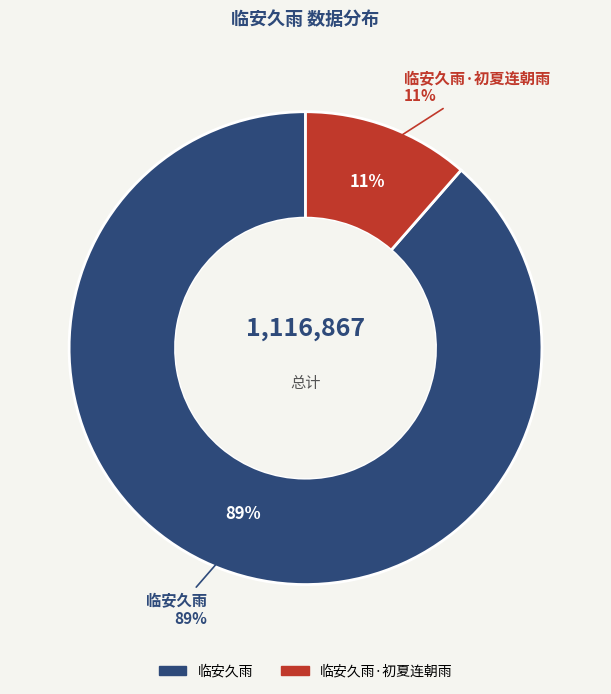

To the nearest percent, what portion does 临安久雨 represent?

89%